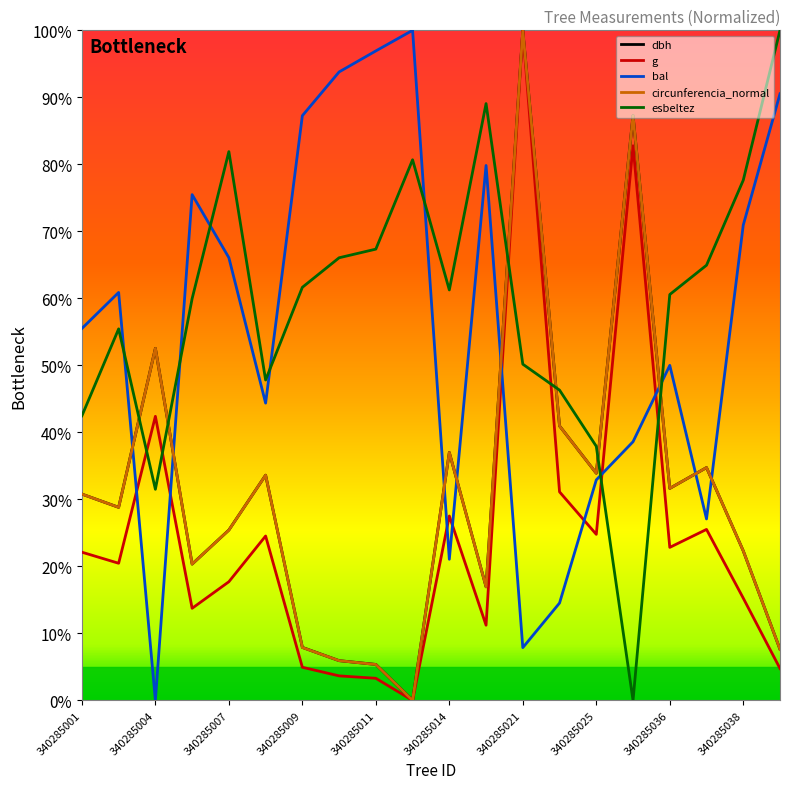

What is the greatest value displayed?

100.0